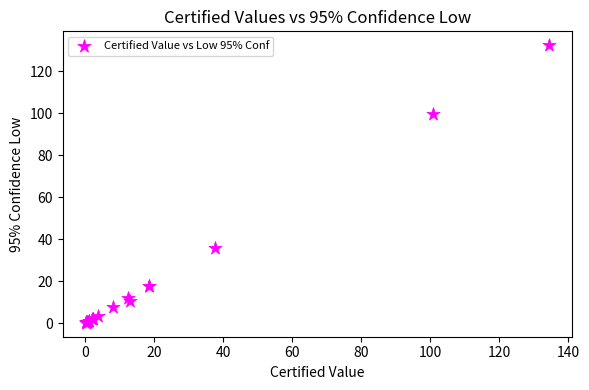

What Y value in the scatter plot is closest to 66?

35.9